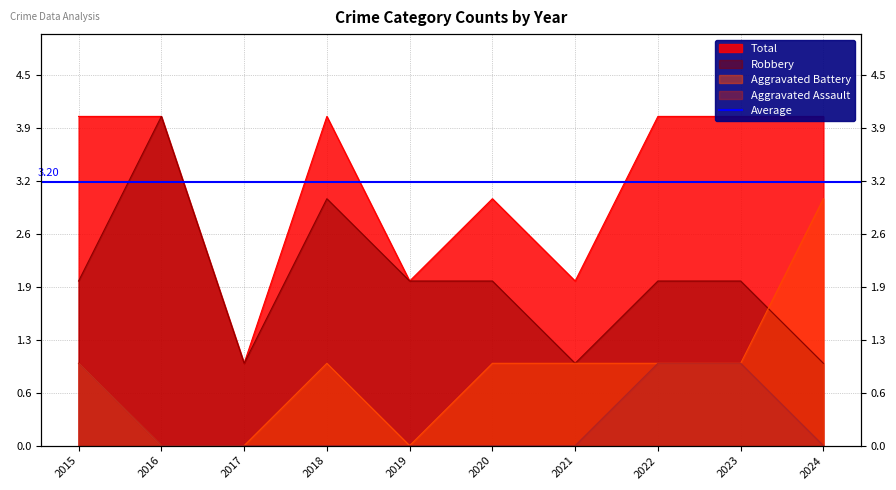

True or false: Aggravated Battery has more than 0 points higher than both neighbors.

True